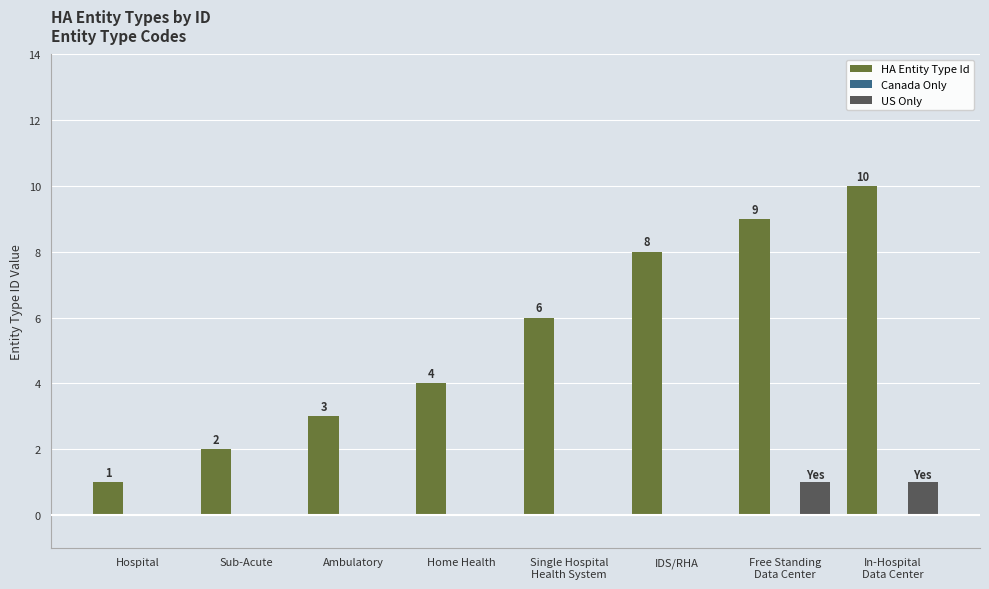

True or false: US Only has a value of 0 at Sub-Acute.

True